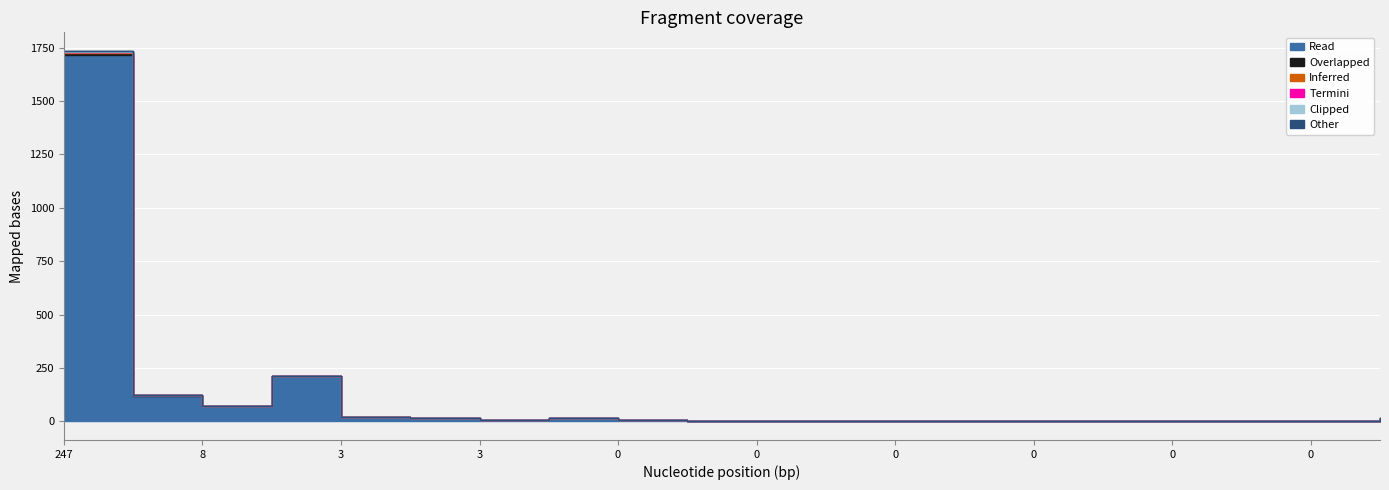

How many series are shown in this chart?

6